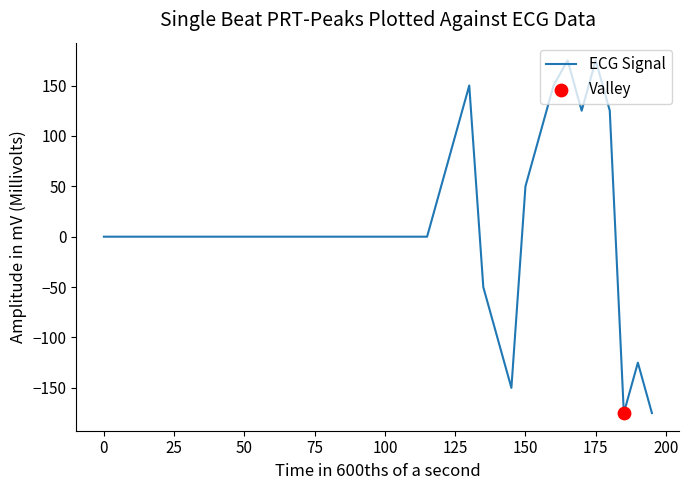

What is the maximum value shown in the chart?

175